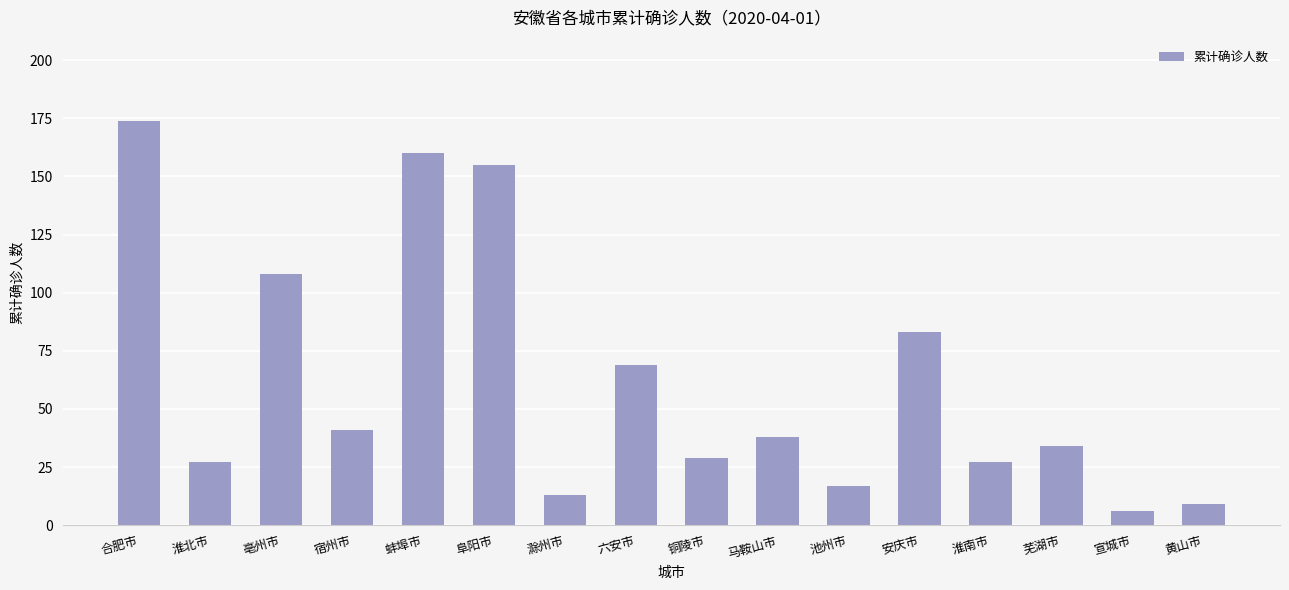

Reading left to right, what are all the values shown in this chart?

174	27	108	41	160	155	13	69	29	38	17	83	27	34	6	9